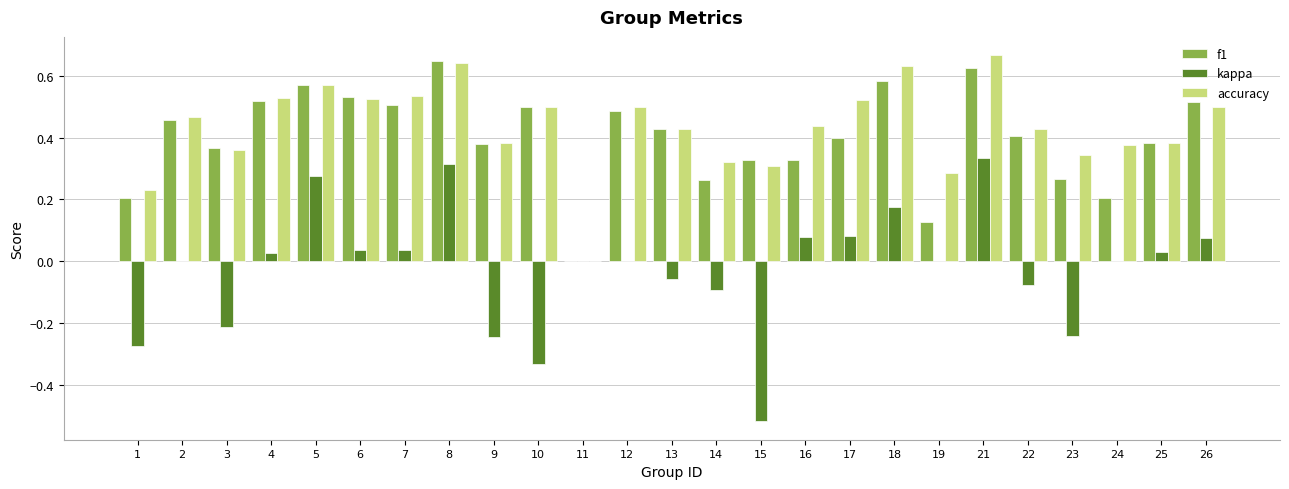

The f1 series shows 0.2 at 22. True or false?

False